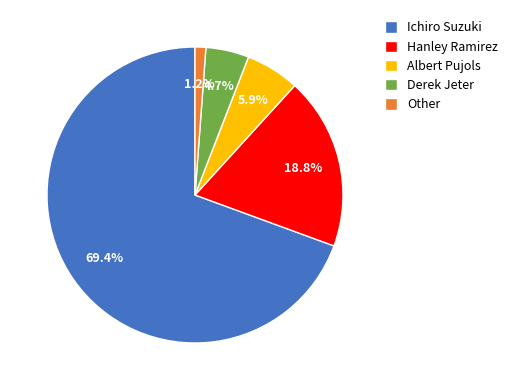

Which slice is the smallest?

Other